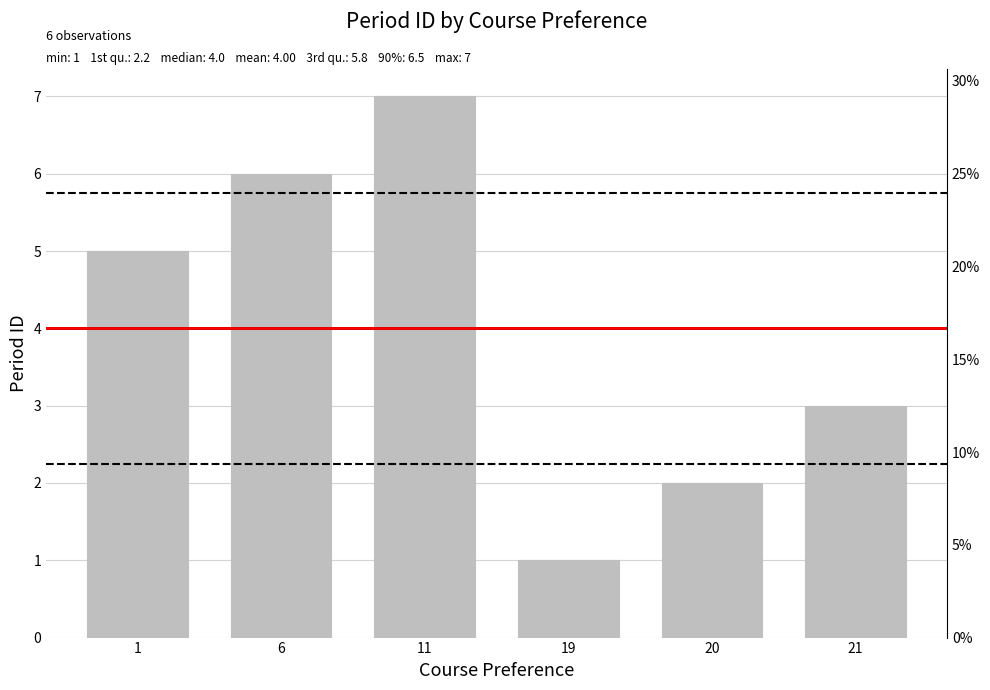

Is it true that the value at 20 is 2?

True